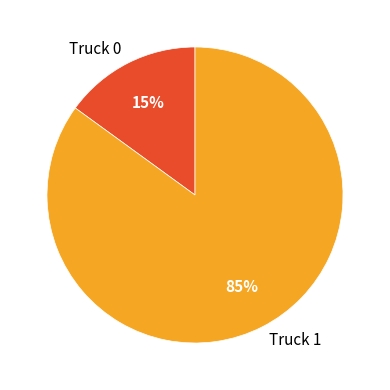

What percentage is the Truck 1 slice, to the nearest percent?

85%